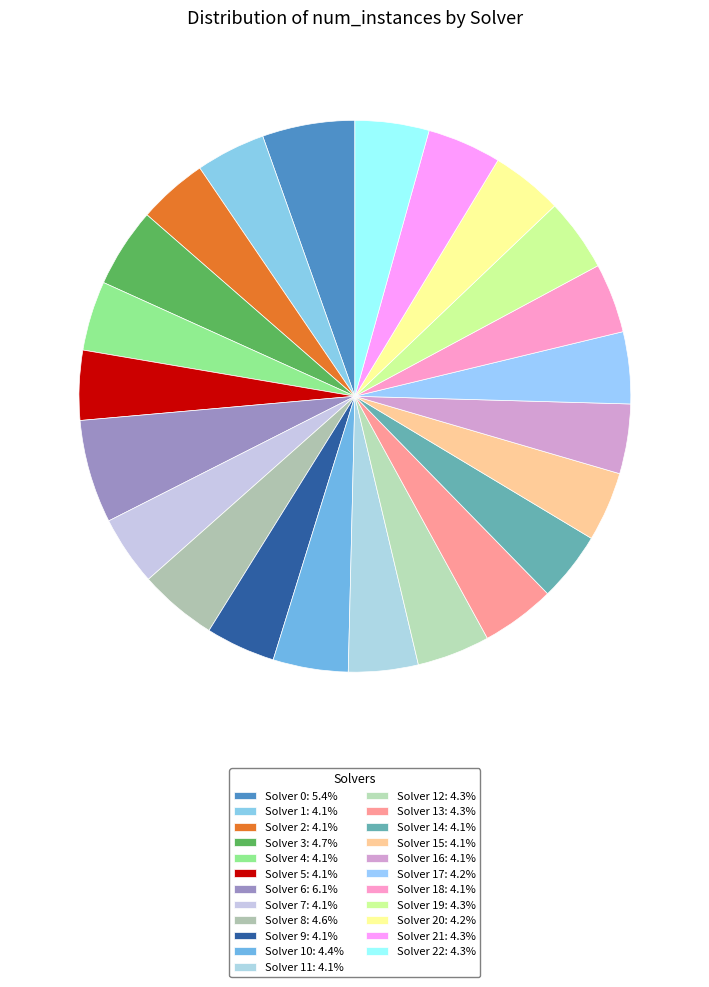

To the nearest percent, what is the difference between the largest and smallest slice percentages?

2%